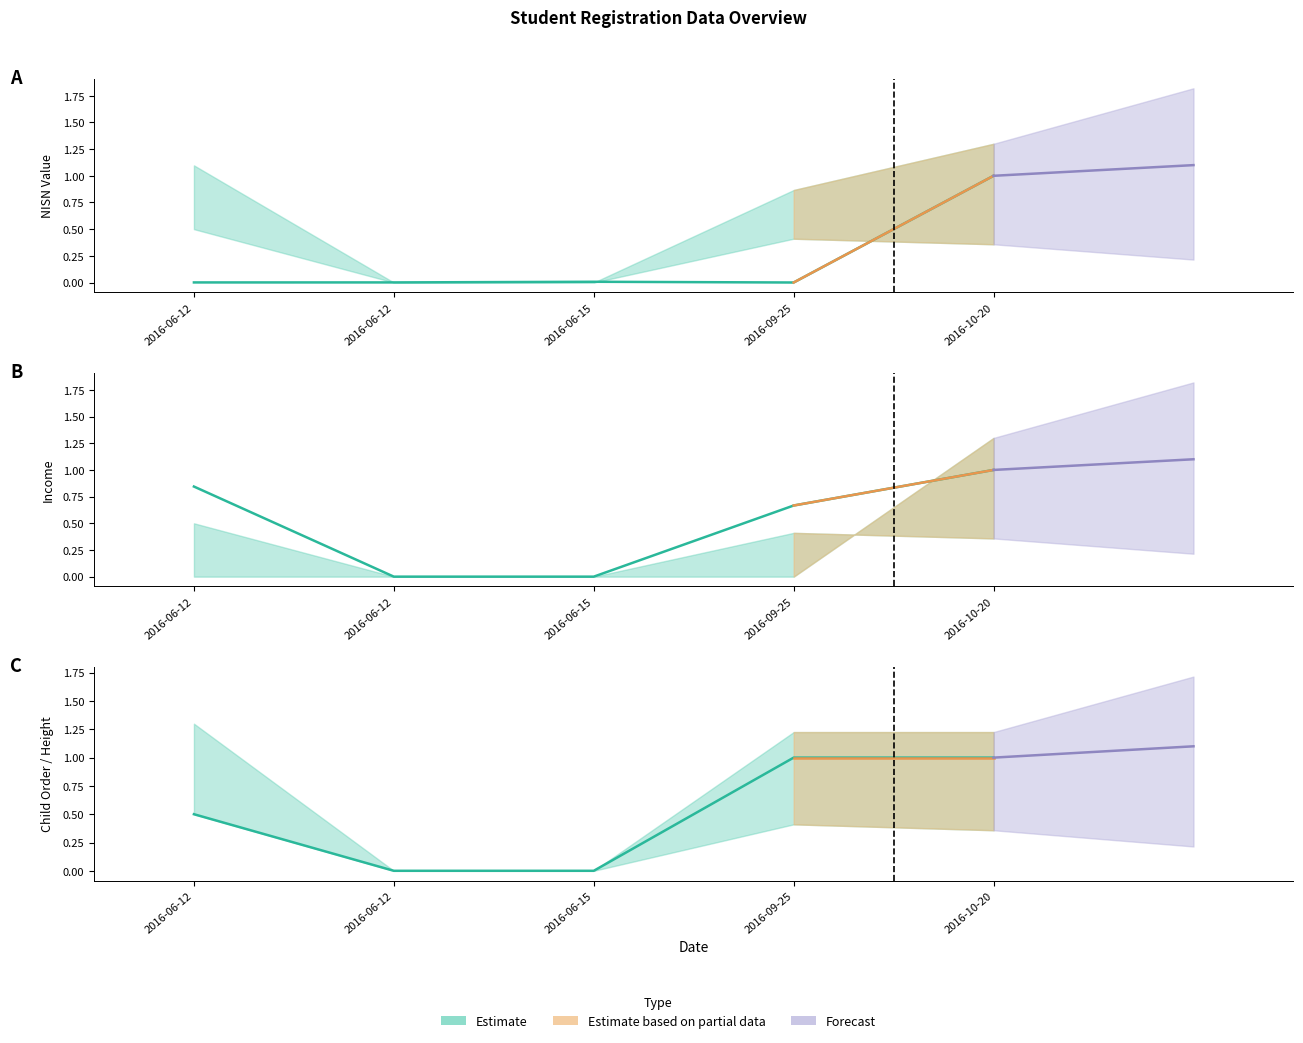

Which has a higher value, 2016-06-15 or 2016-09-25?

2016-06-15